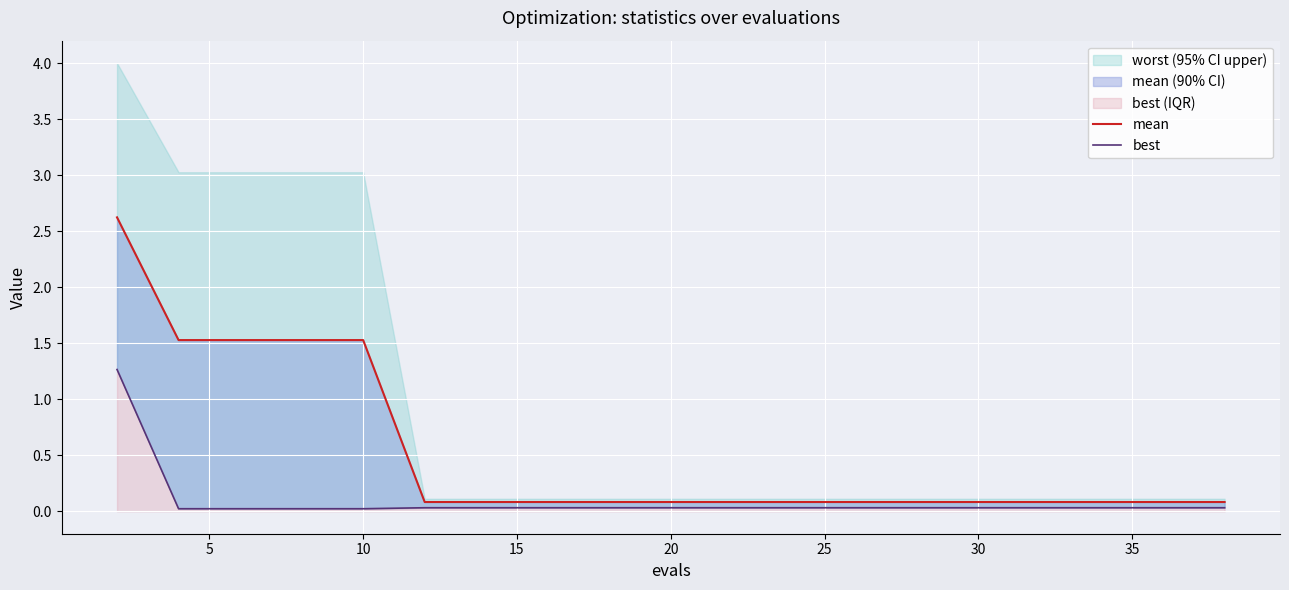

Is this an area chart (filled region under the line)?

No